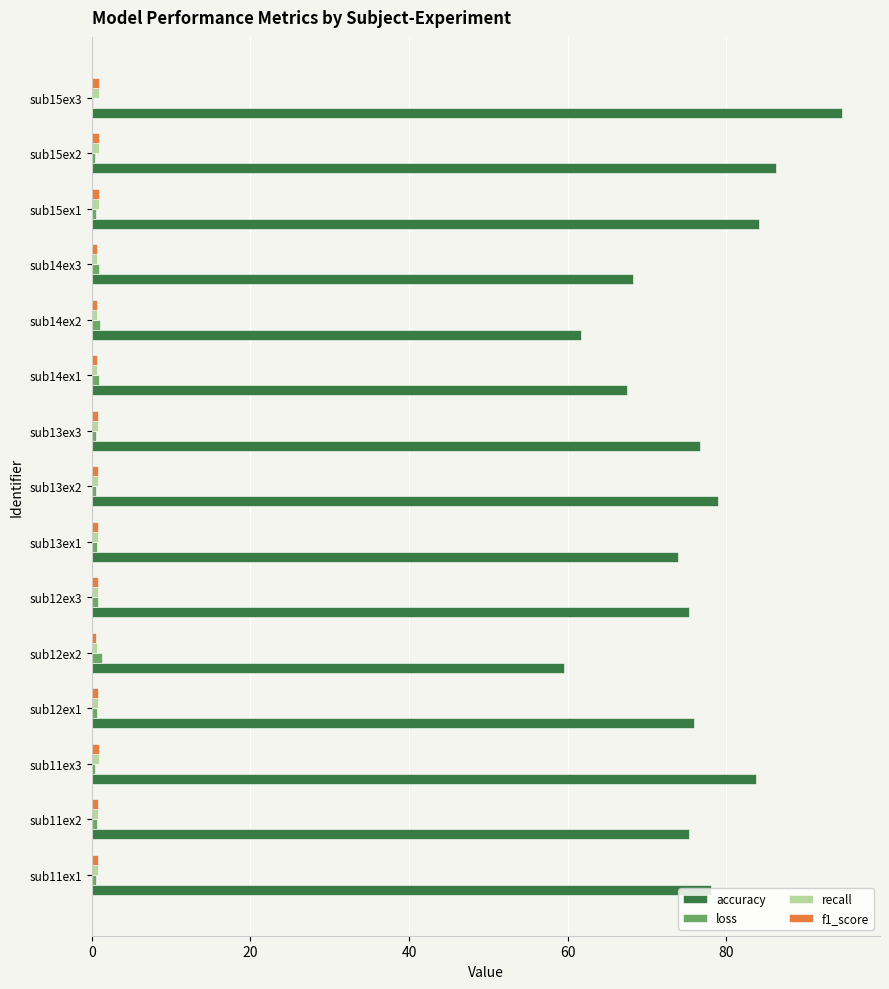

At which category is the sum across all series the highest?

sub15ex3